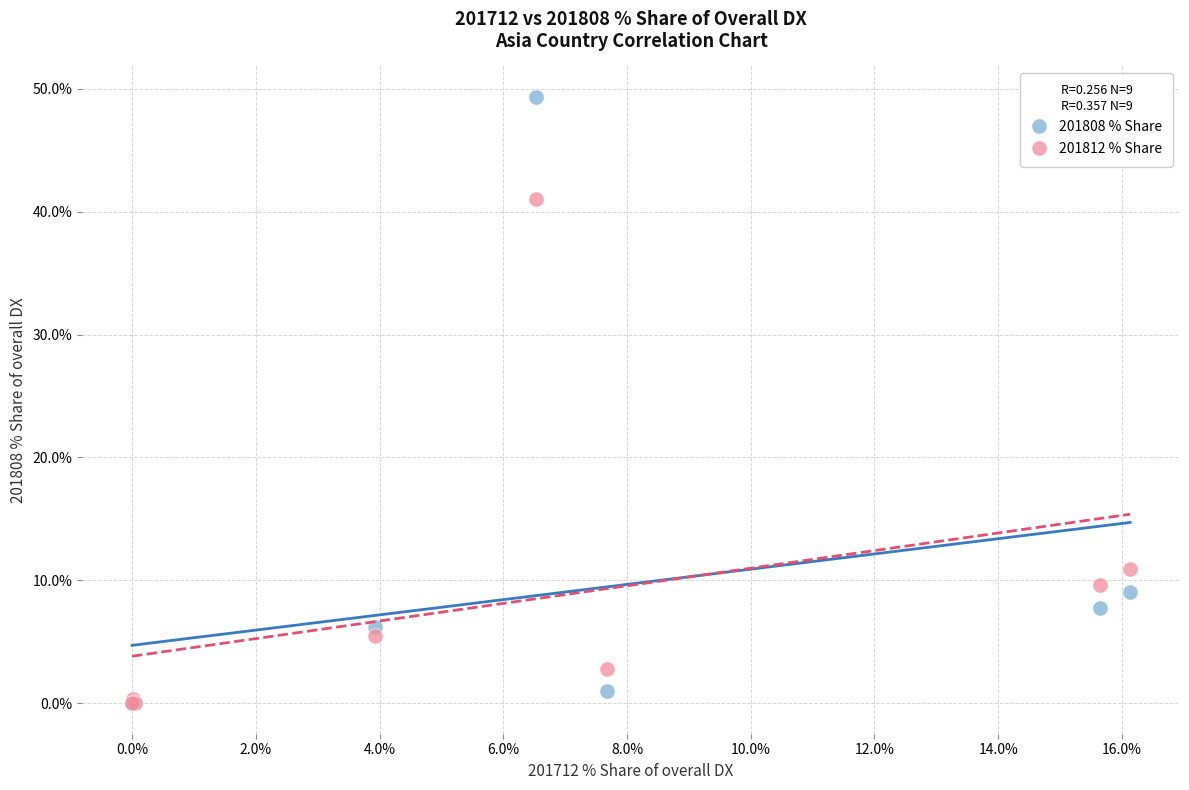

In the 201808 % Share series, what Y value is closest to 24?

9.1